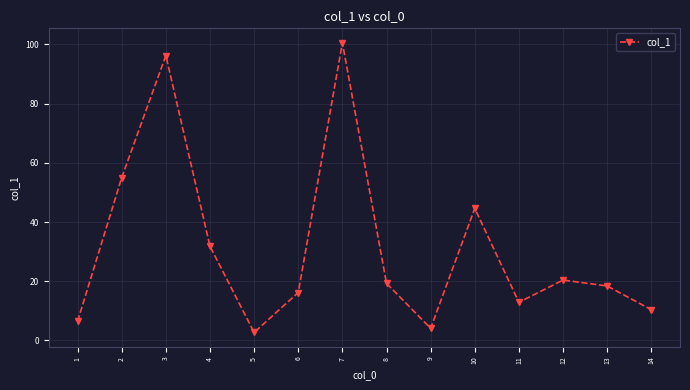

True or false: the data shows 55.0 at 2.

True